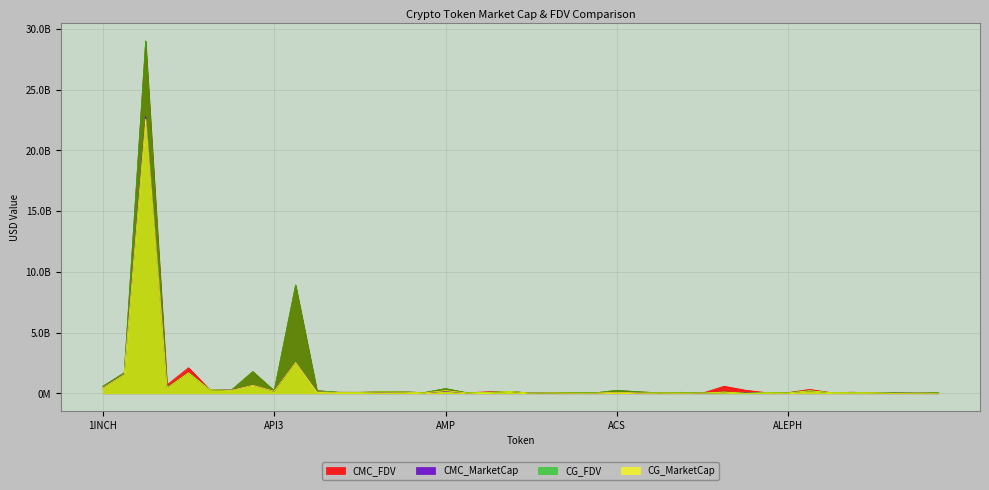

What is the average value of the CMC_MarketCap series?

809408306.9